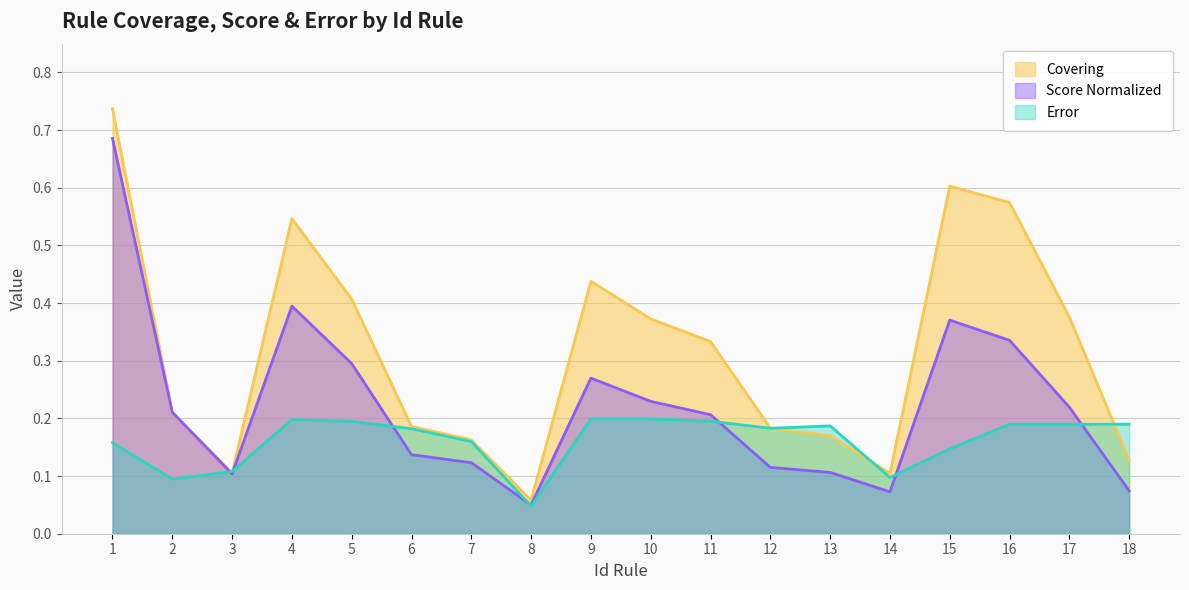

What is the value of the Error point at the 14th from the left?

0.1